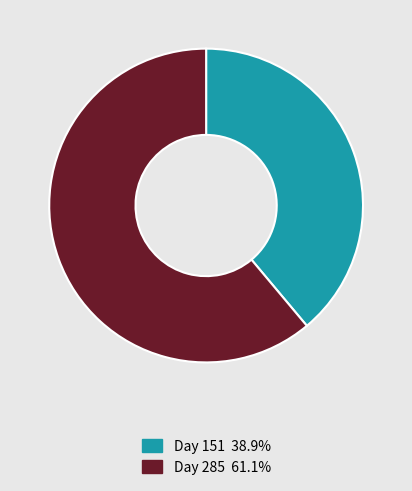

How many slices are in this pie chart?

2